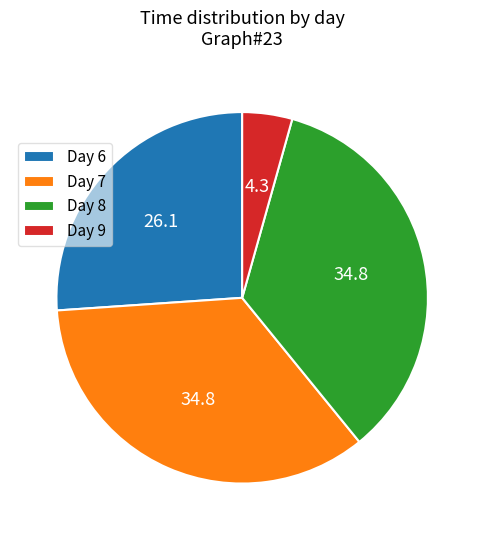

Is Day 8 the majority of the pie?

No